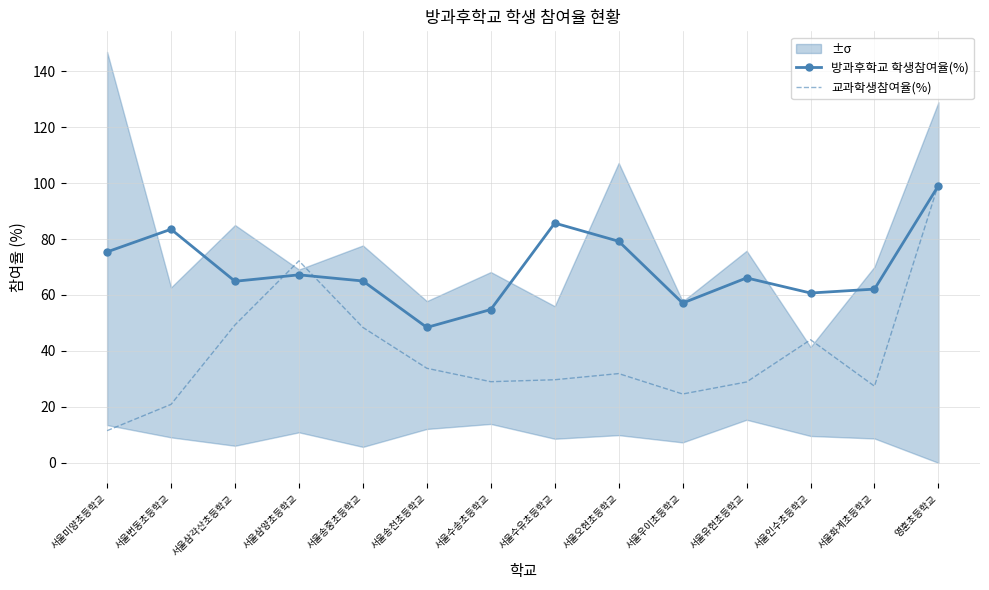

True or false: 교과학생참여율(%) and 방과후학교 학생참여율(%) intersect in this chart.

True